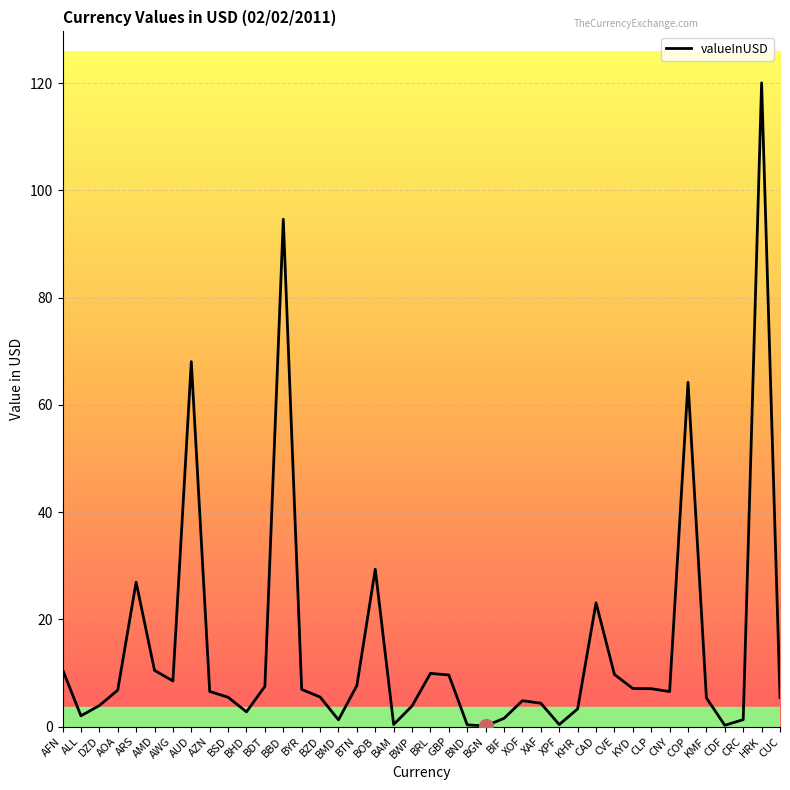

True or false: the data shows 16.6 at BRL.

False